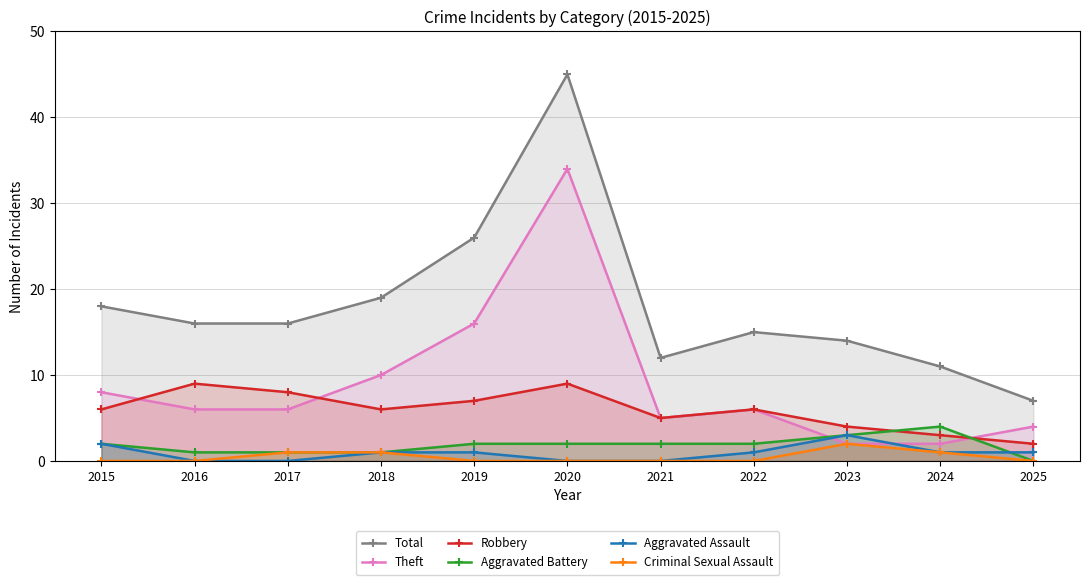

True or false: Criminal Sexual Assault and Aggravated Assault intersect in this chart.

False